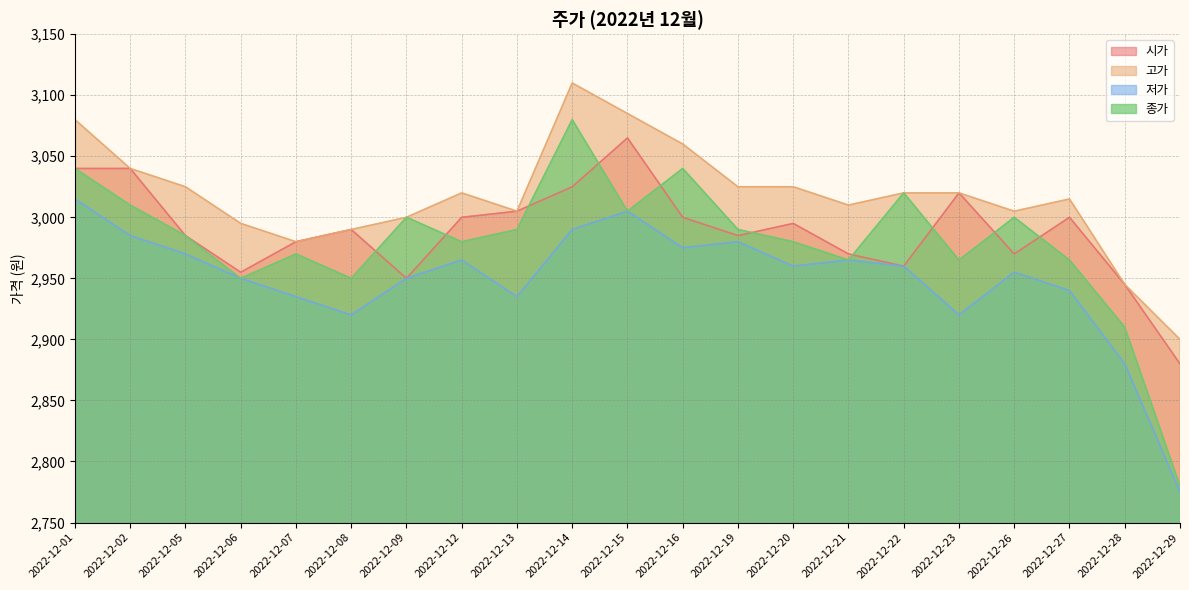

True or false: 고가 and 저가 intersect in this chart.

False